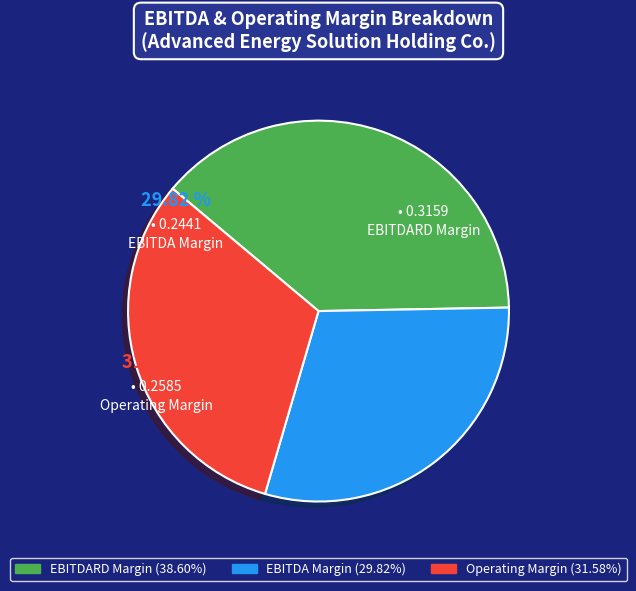

To the nearest percent, what is the difference between the largest and smallest slice percentages?

9%